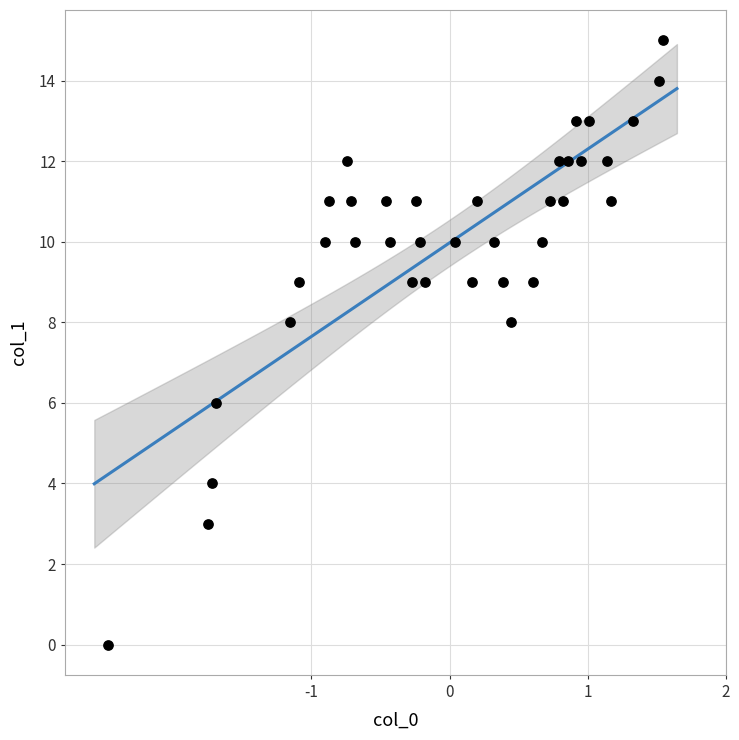

What is the range of Y values (max minus min)?

15